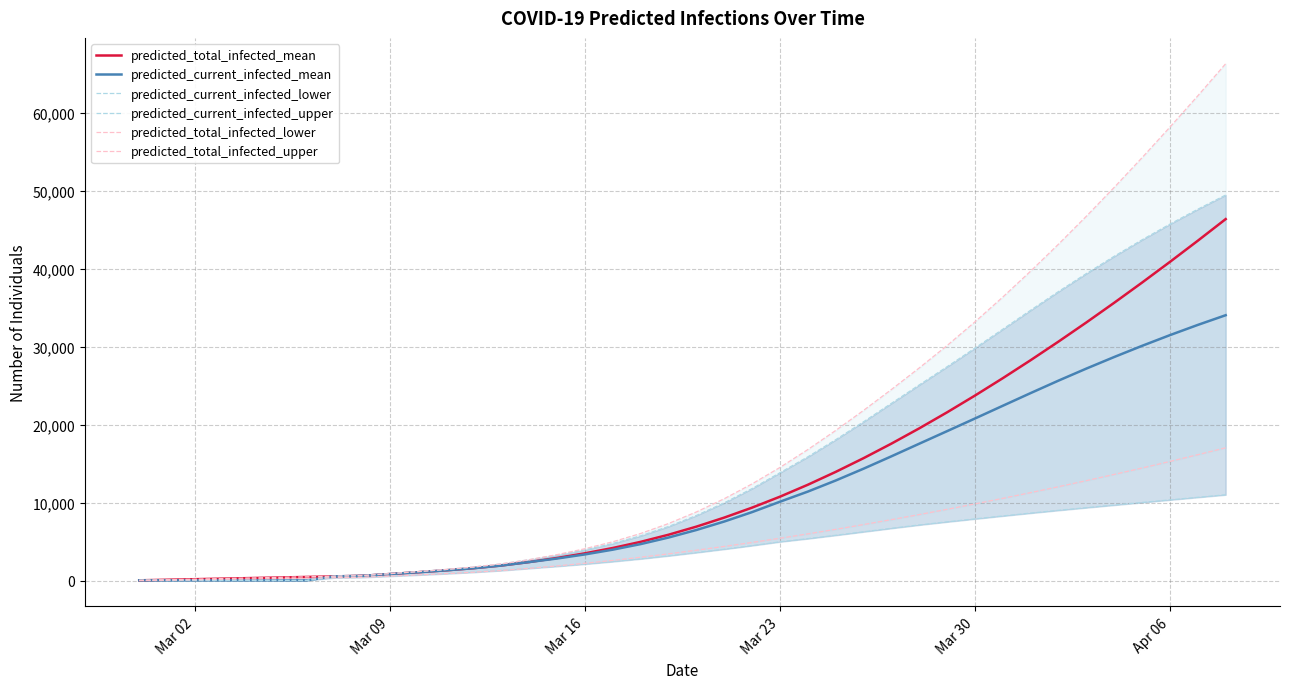

What is the average value of the predicted_total_infected_mean series?

12916